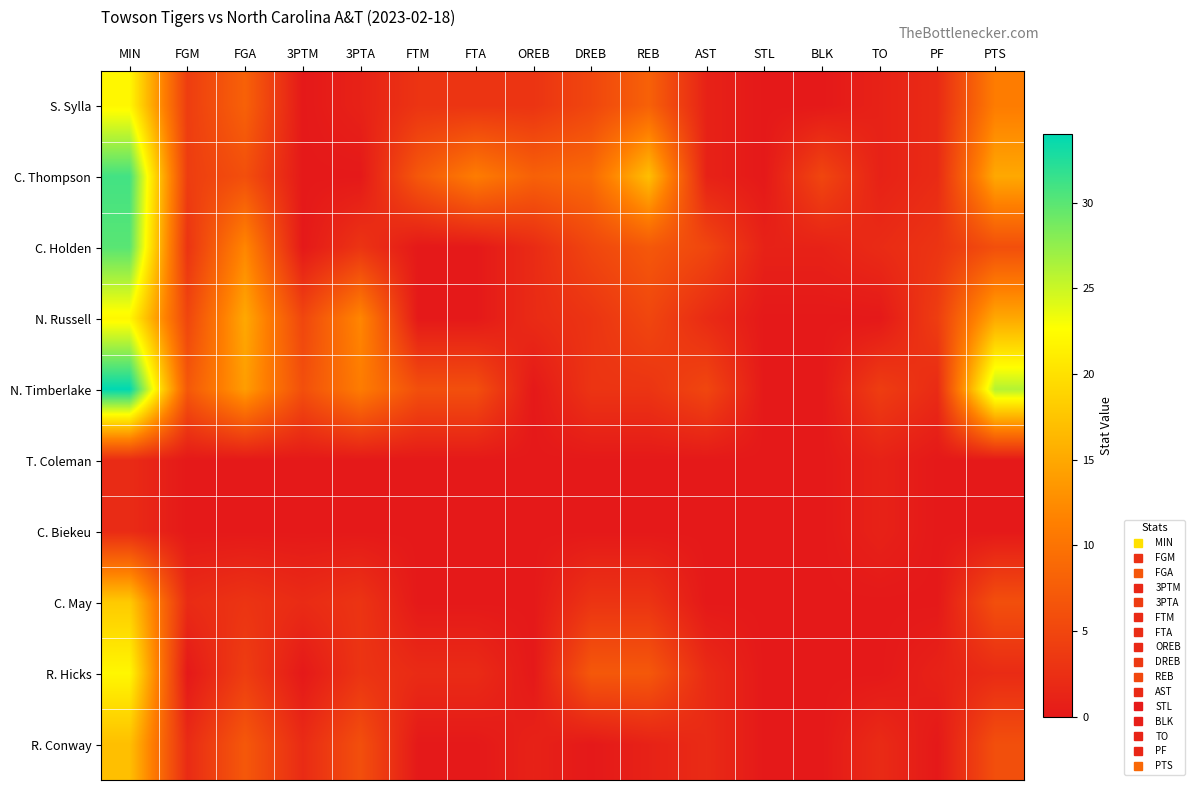

What is the spread (max minus min) of values at TO?

4